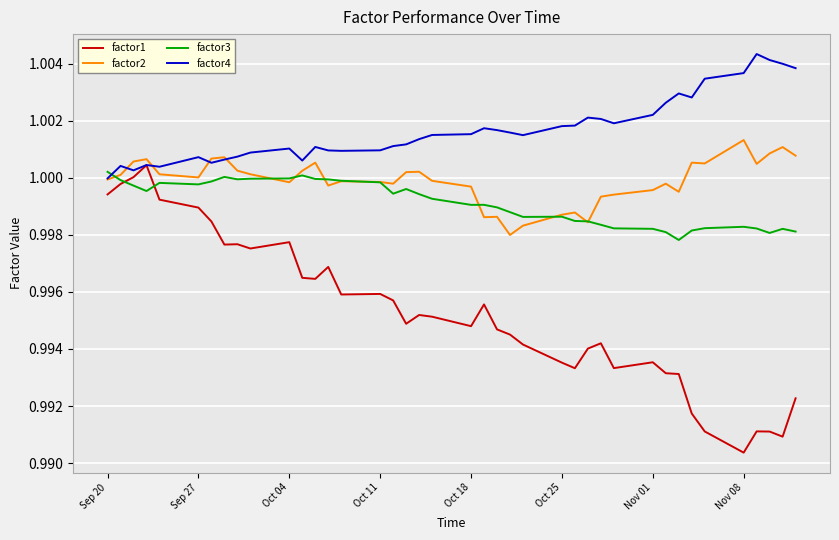

Which series has the largest range (max minus min)?

factor1